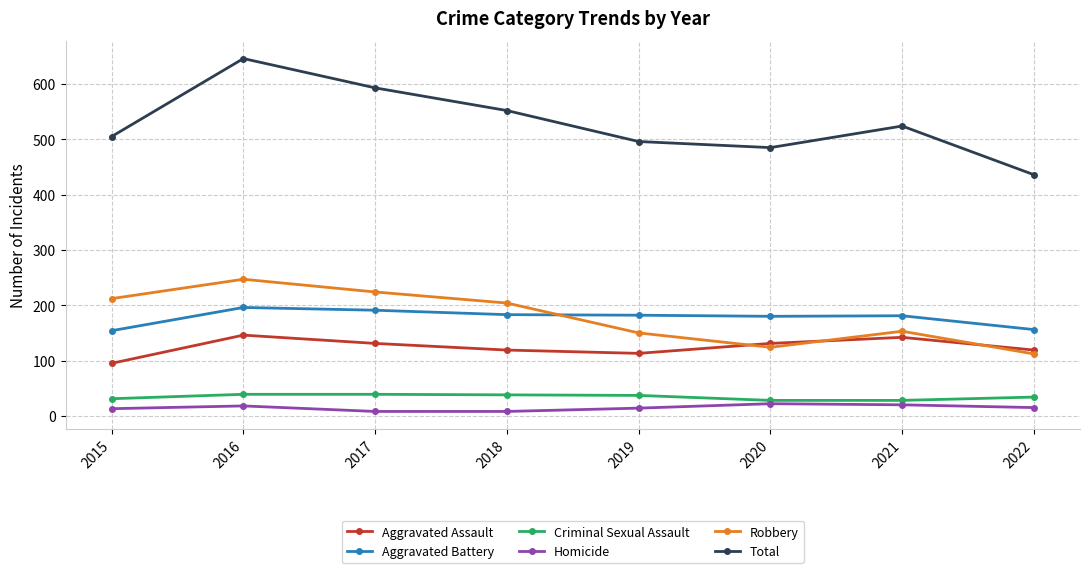

What is the sum of the Homicide values at 2019 and 2021?

34